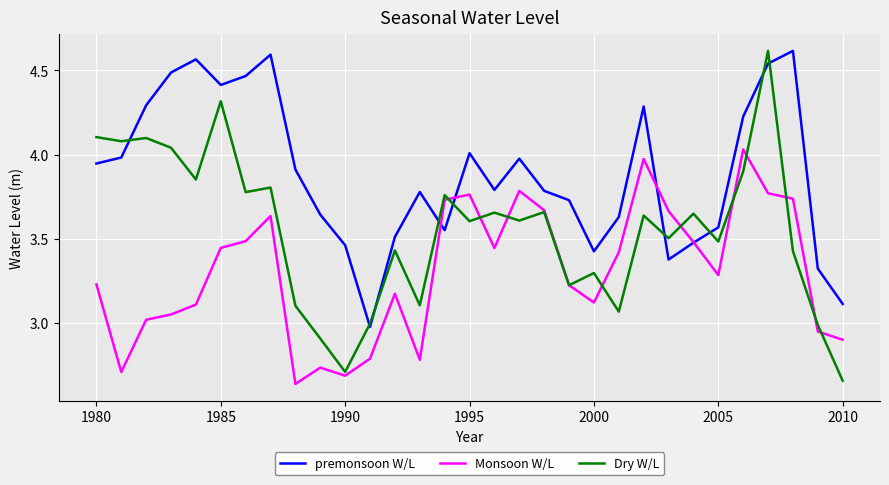

Which series has the widest spread of values?

Dry W/L